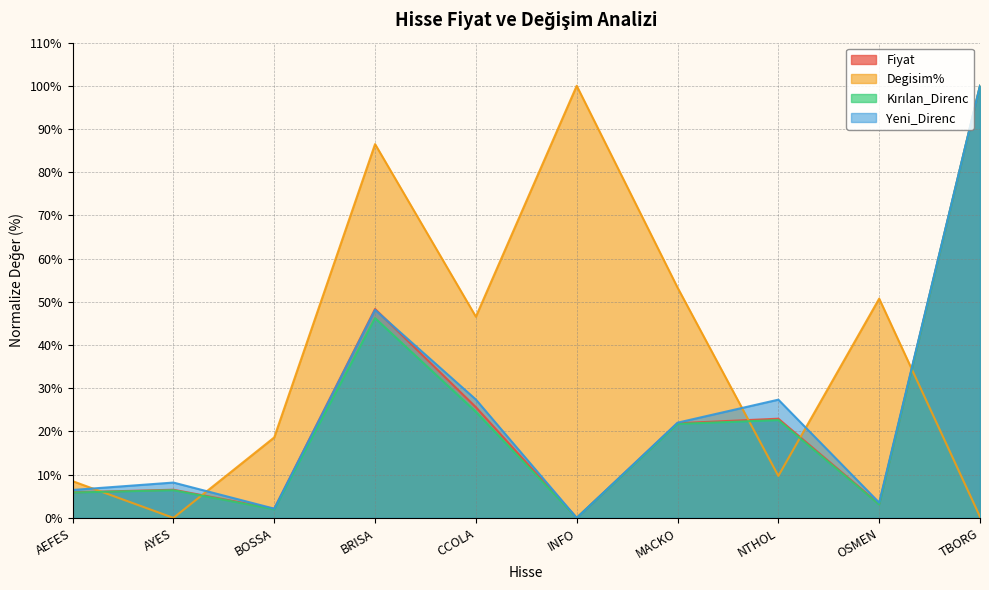

True or false: Fiyat and Kırılan_Direnc intersect in this chart.

False